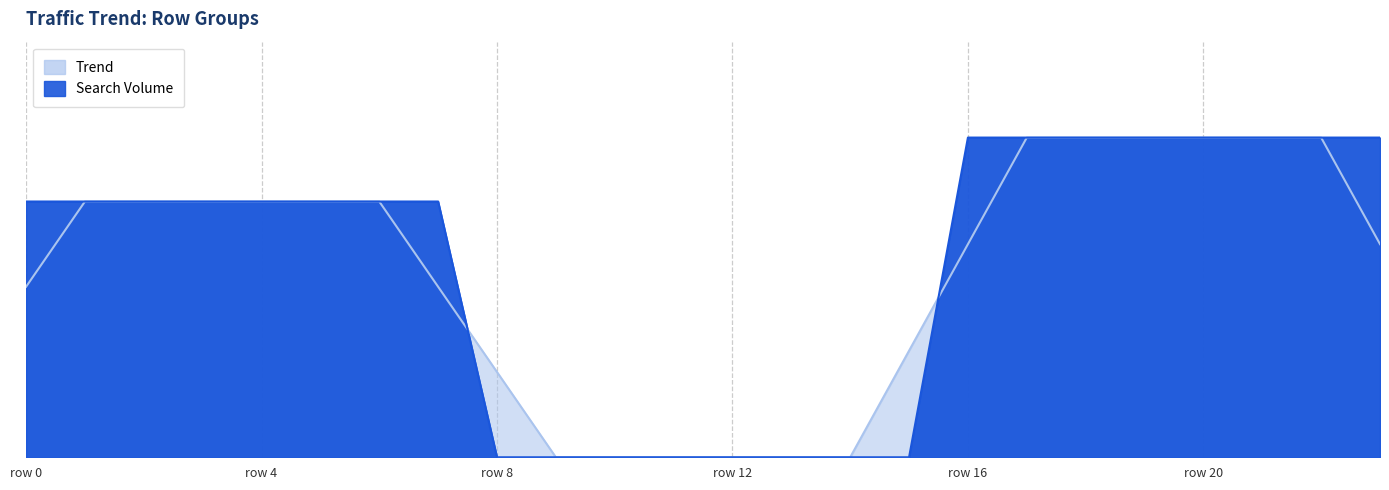

Which category has the highest value across all series?

16